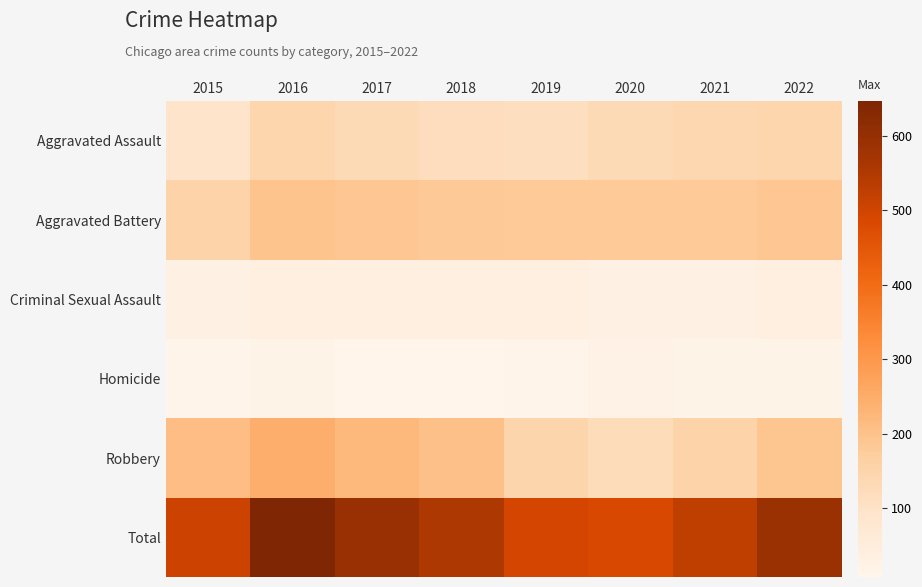

What is the maximum value shown in the chart?

646